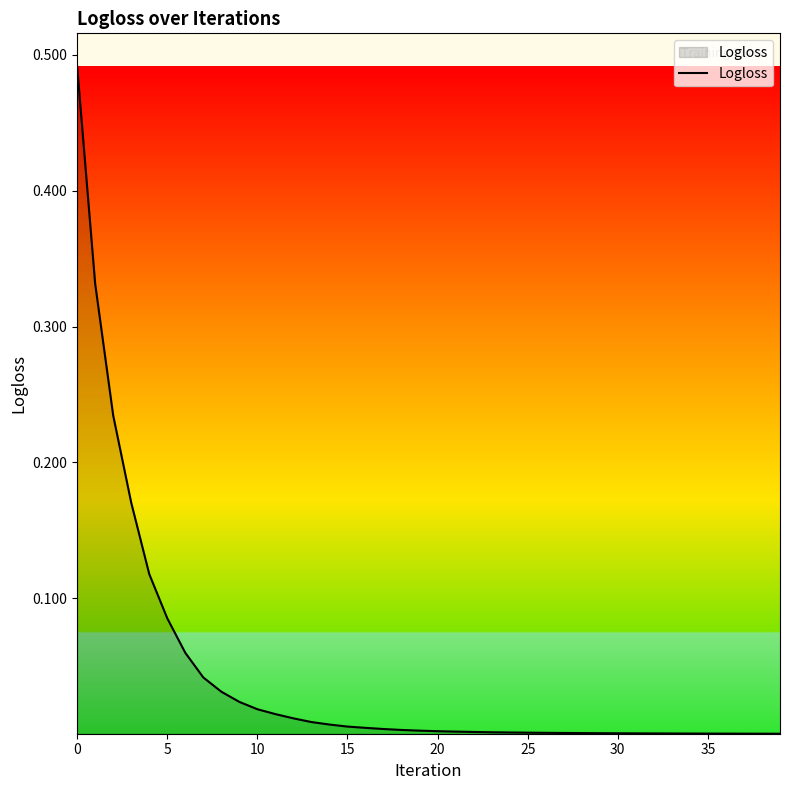

What is the sum of all values?

1.7